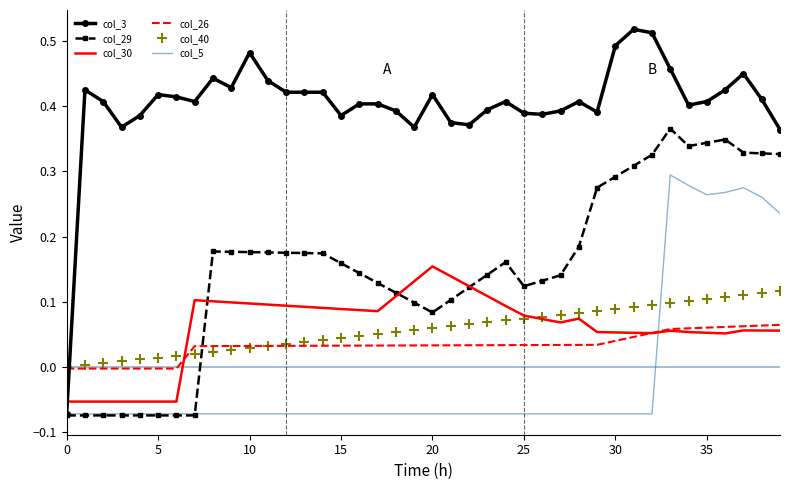

True or false: col_30 and col_26 intersect in this chart.

True